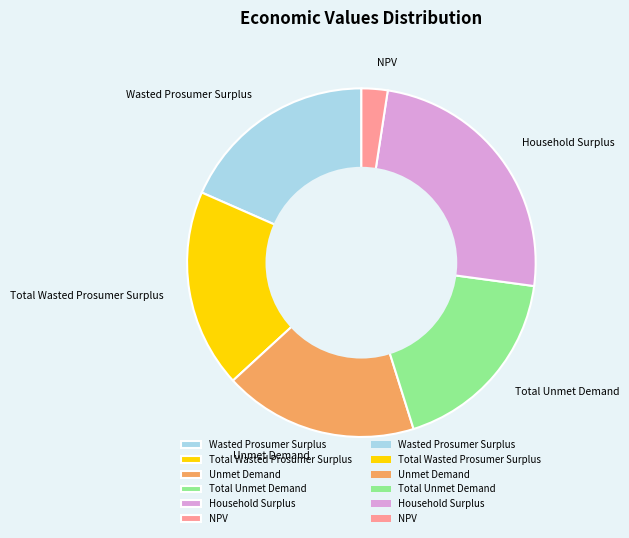

Is it true that Wasted Prosumer Surplus is 18% of the pie?

True